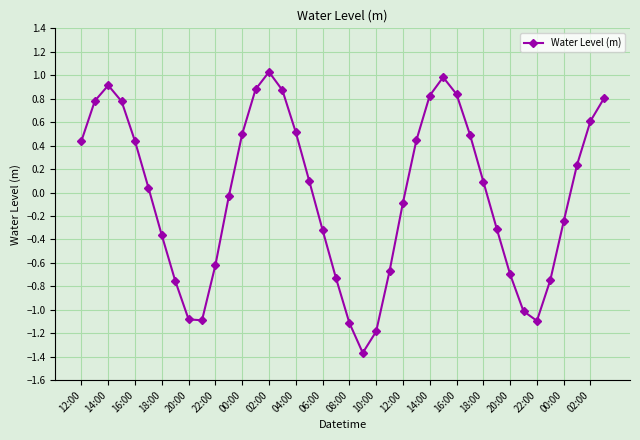

What is the greatest value displayed?

1.0